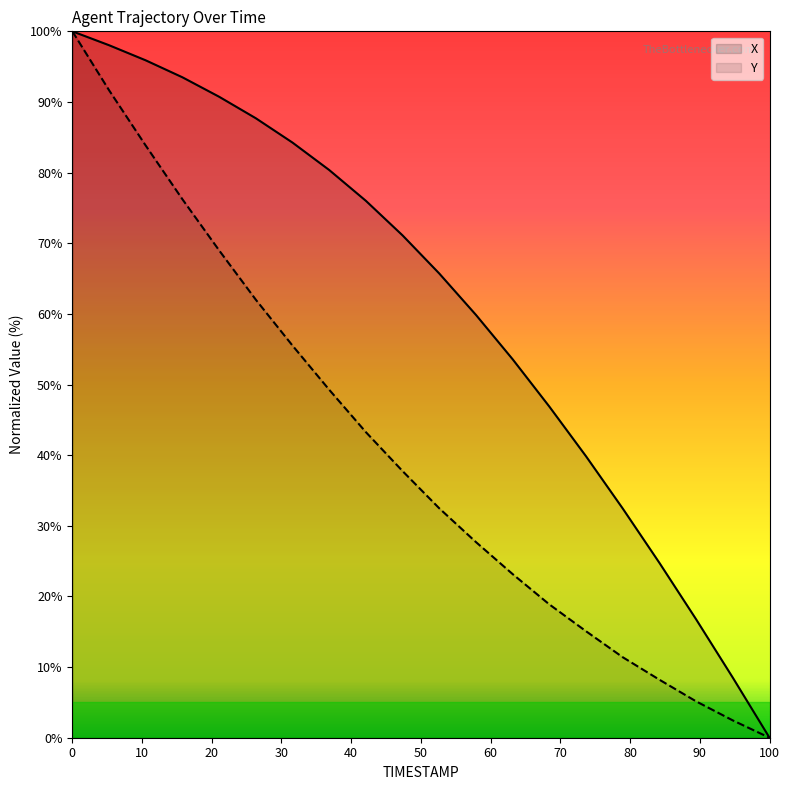

What position from the right is 76.6?

14